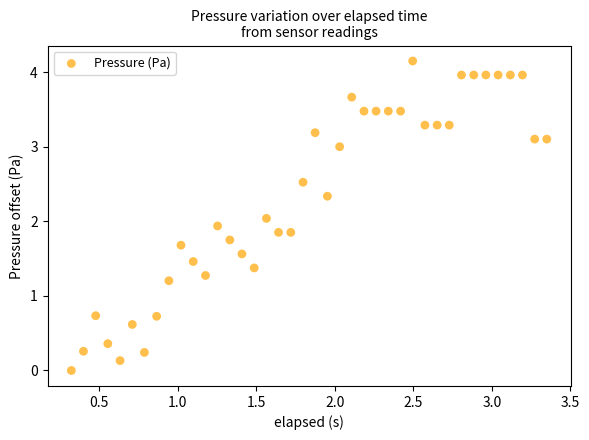

What is the range of X values (max minus min)?

3.0